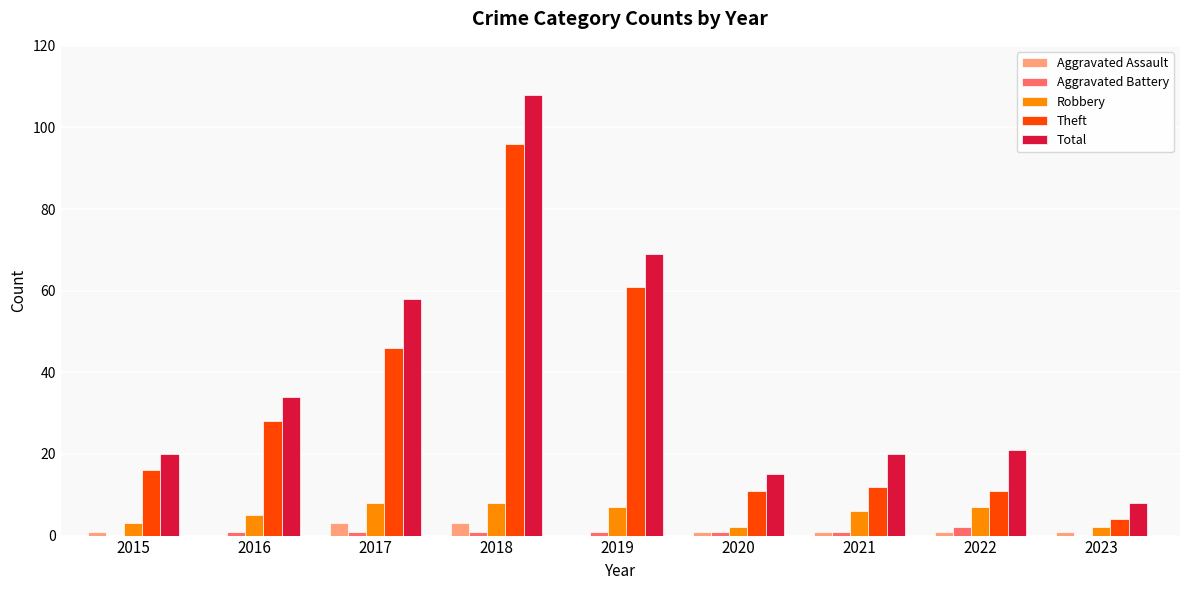

Which series has the widest spread of values?

Total